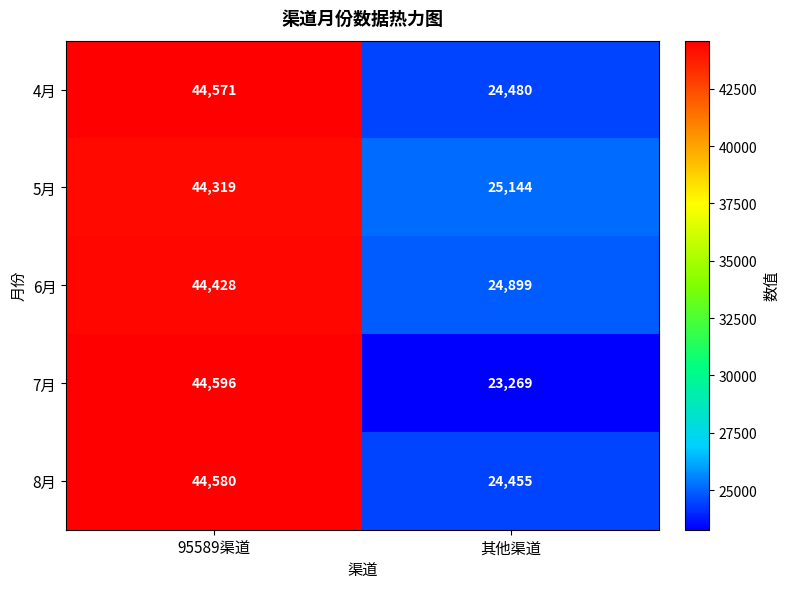

The 4月 series shows 44571 at 95589渠道. True or false?

True